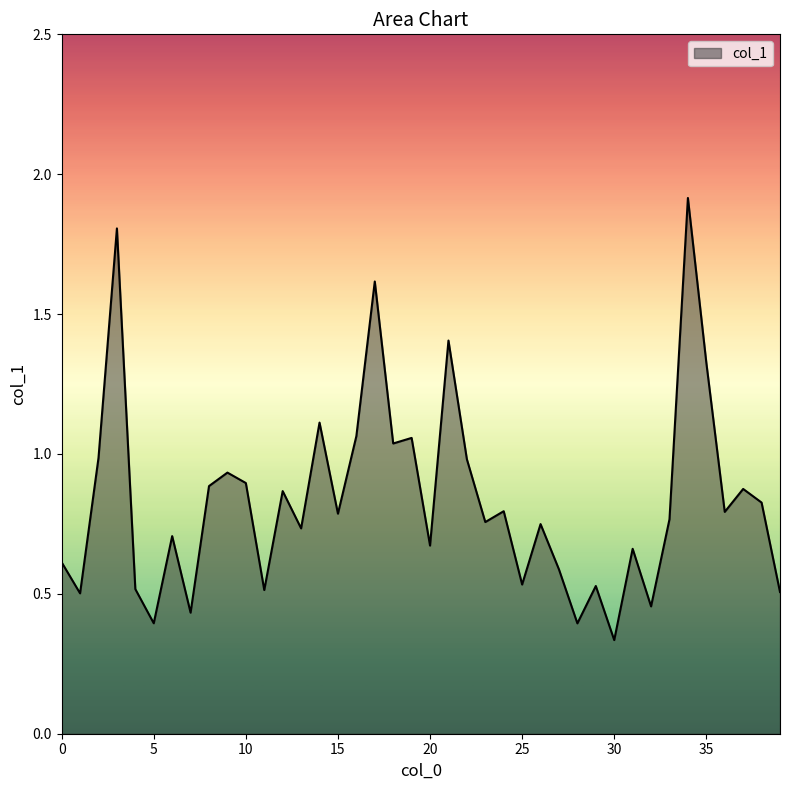

Does the chart display data point markers on the line(s)?

No